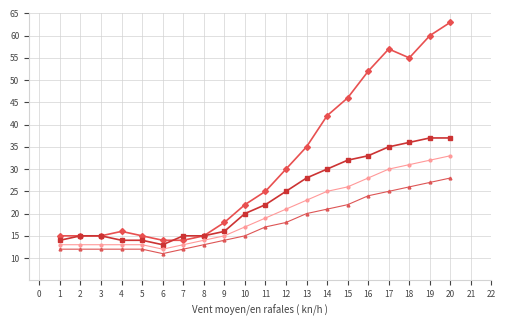

What is the greatest value displayed?

63